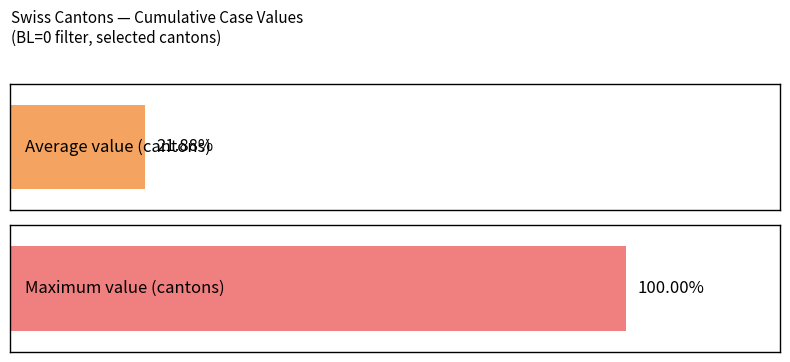

Does the chart contain any negative values?

No